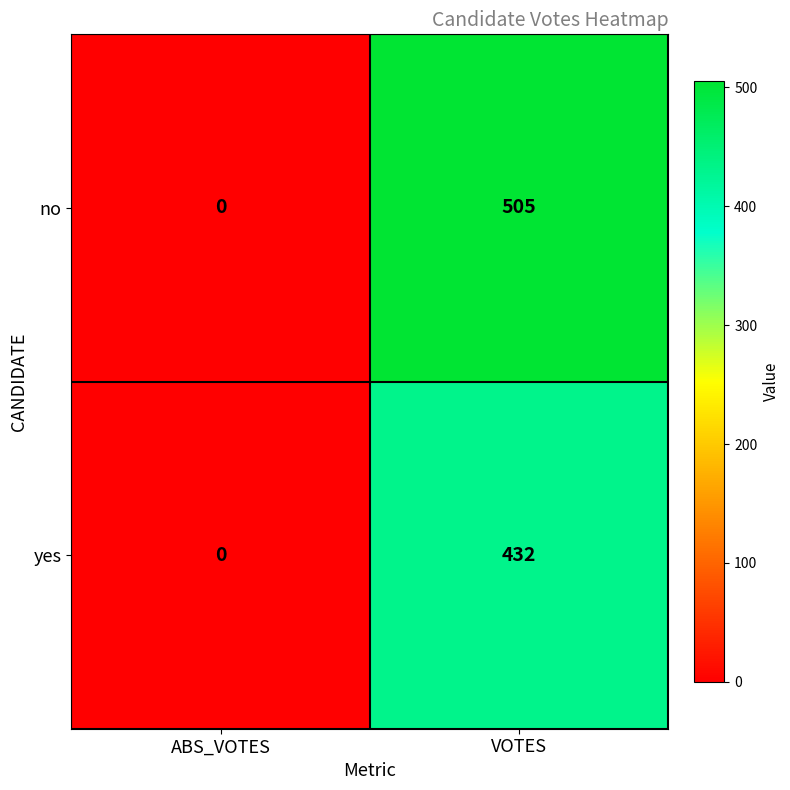

What is the sum of the yes values at VOTES and ABS_VOTES?

432